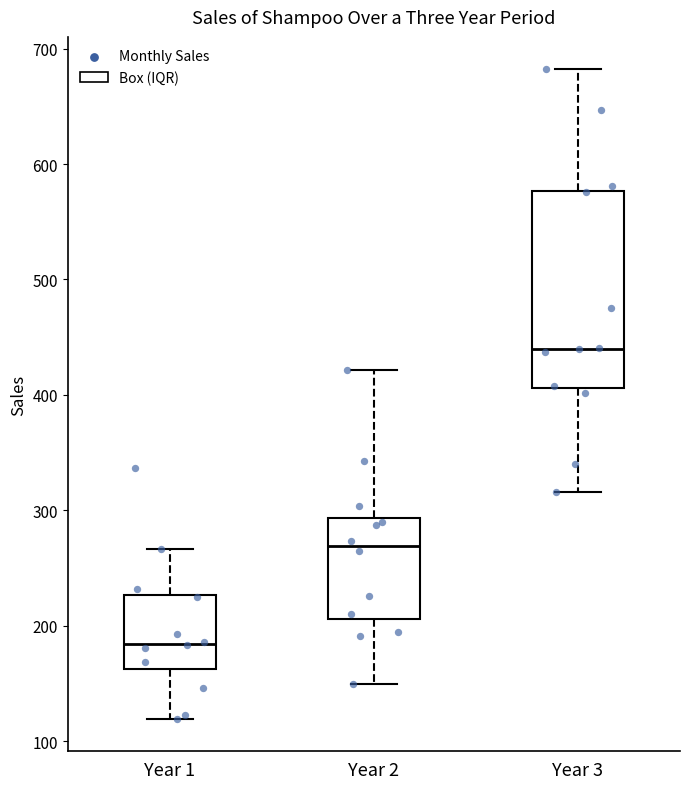

Which box has the lowest median line?

Year 1